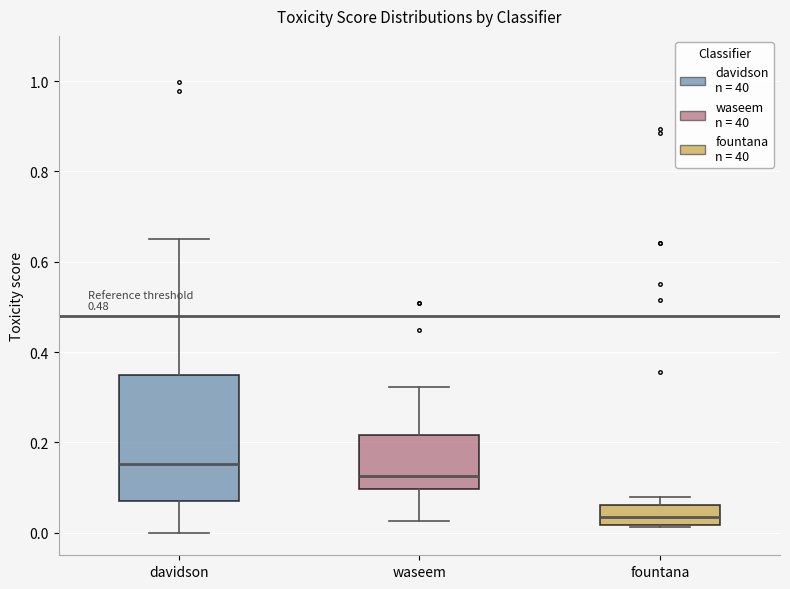

Where does the median line of the box for davidson sit on the y-axis? The values are not printed on the chart, so give them approximately, as read against the axis.

0.16